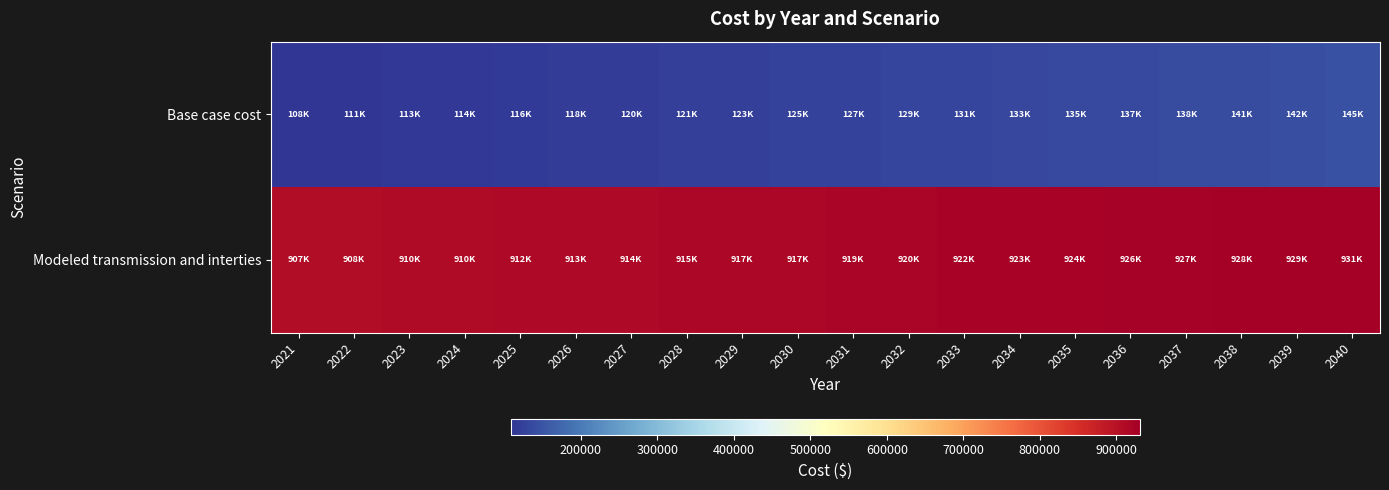

How many categories are shown in the chart?

20